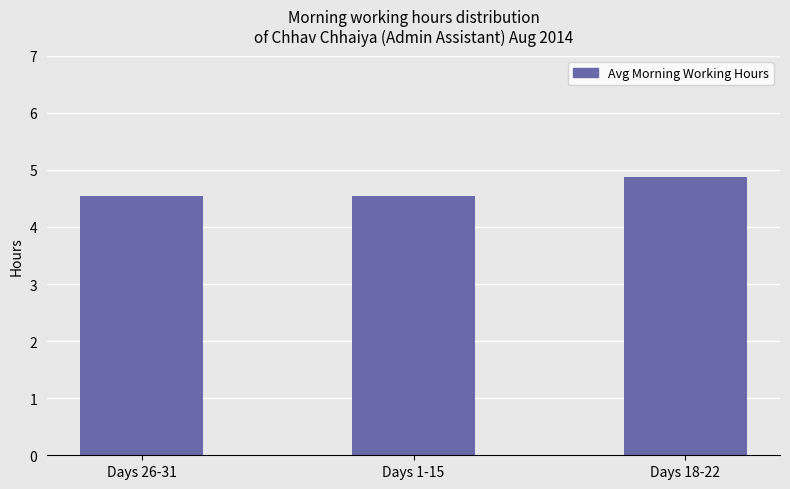

What is the maximum value shown in the chart?

4.9